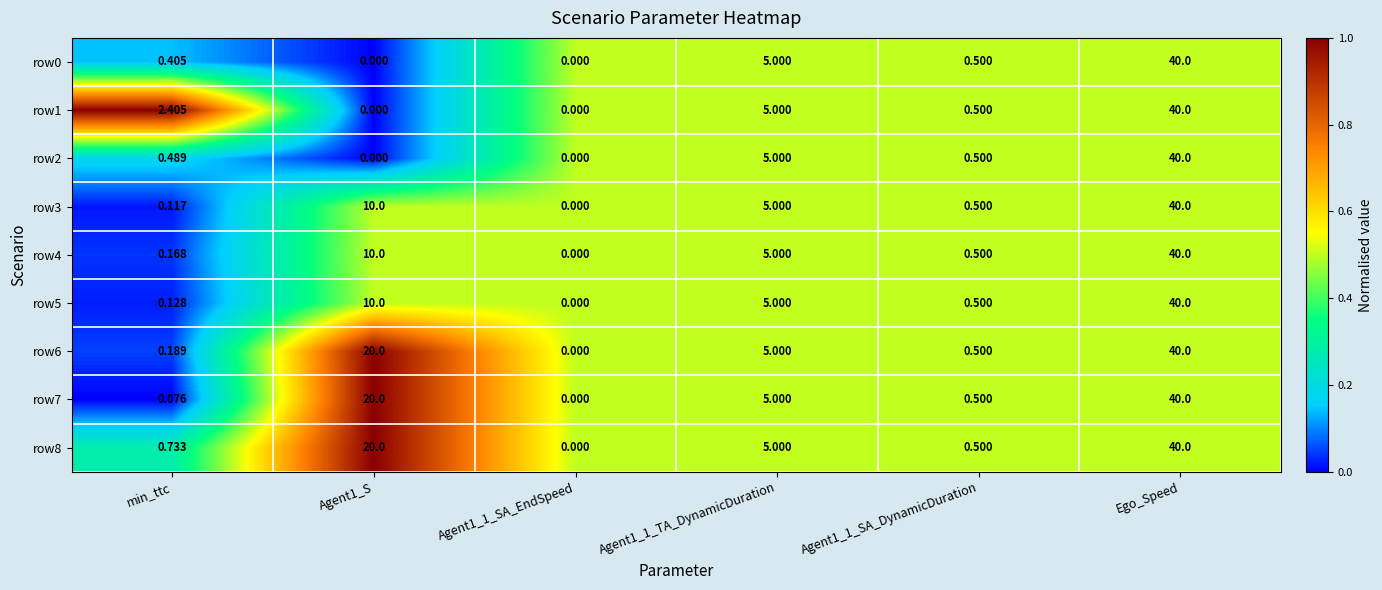

Count the number of categories in the chart.

6